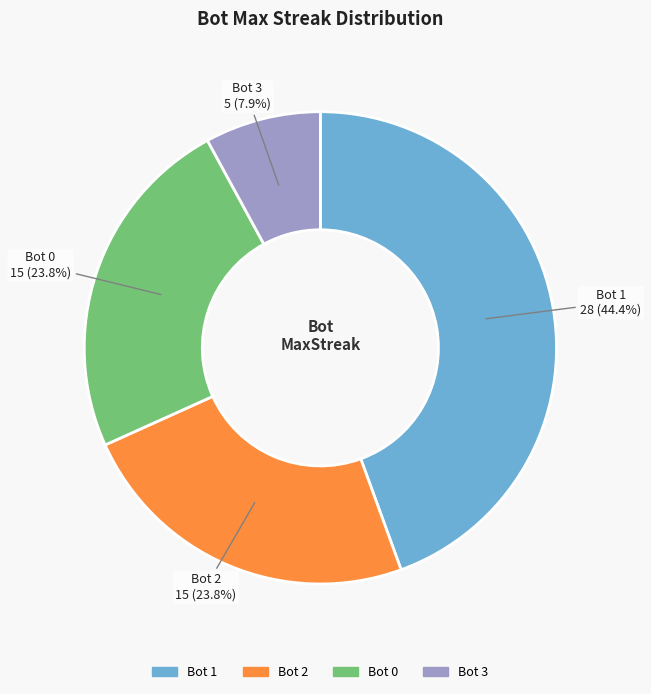

Which slice is the largest?

Bot 1